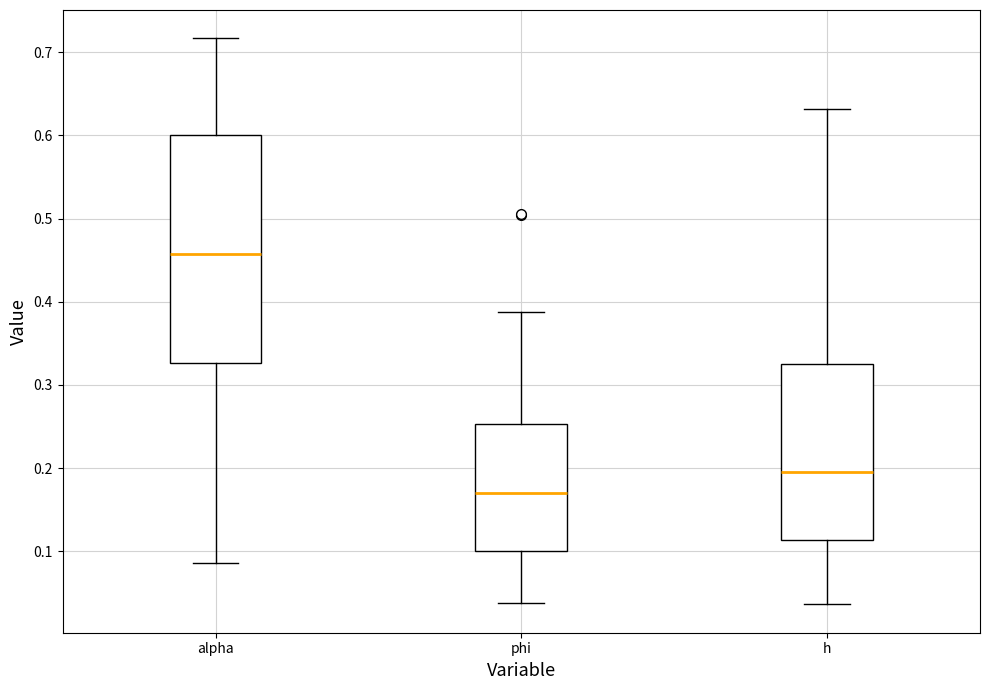

Where does the median line of the box for h sit on the y-axis? The values are not printed on the chart, so give them approximately, as read against the axis.

0.20